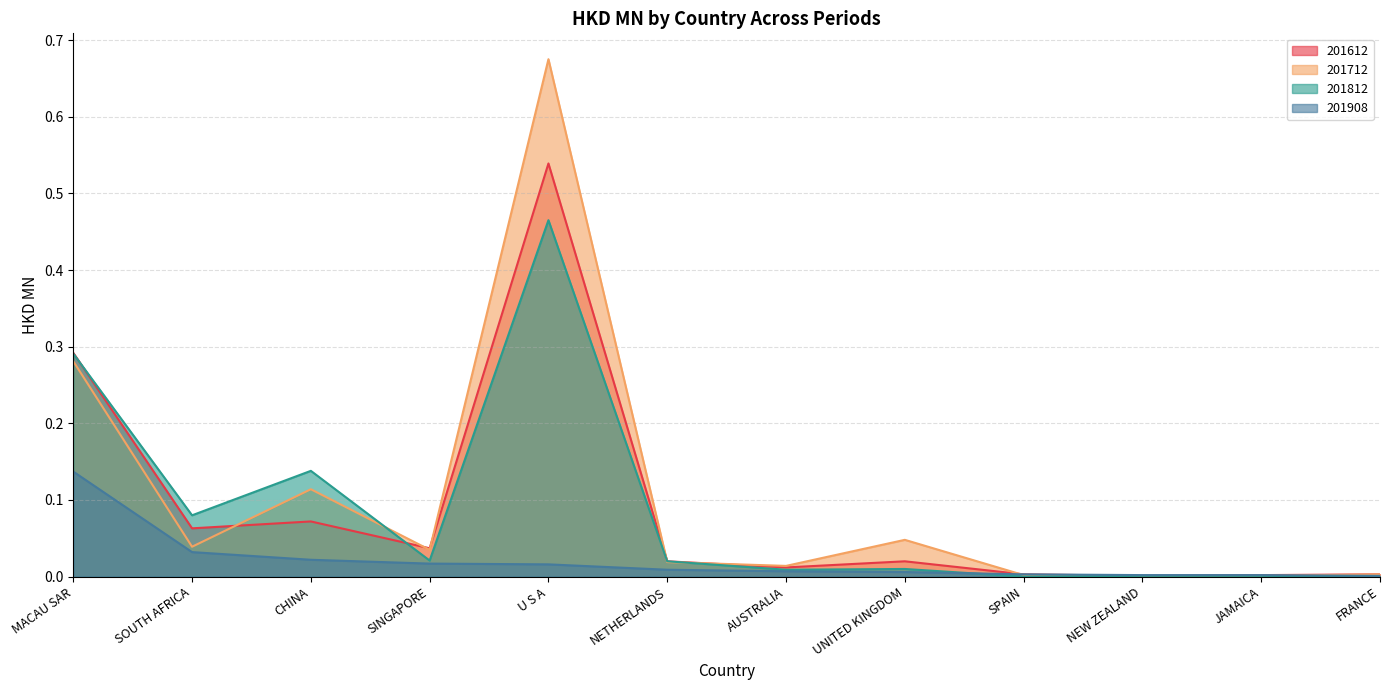

After their last crossing, which series has the higher values: 201712 or 201612?

201612